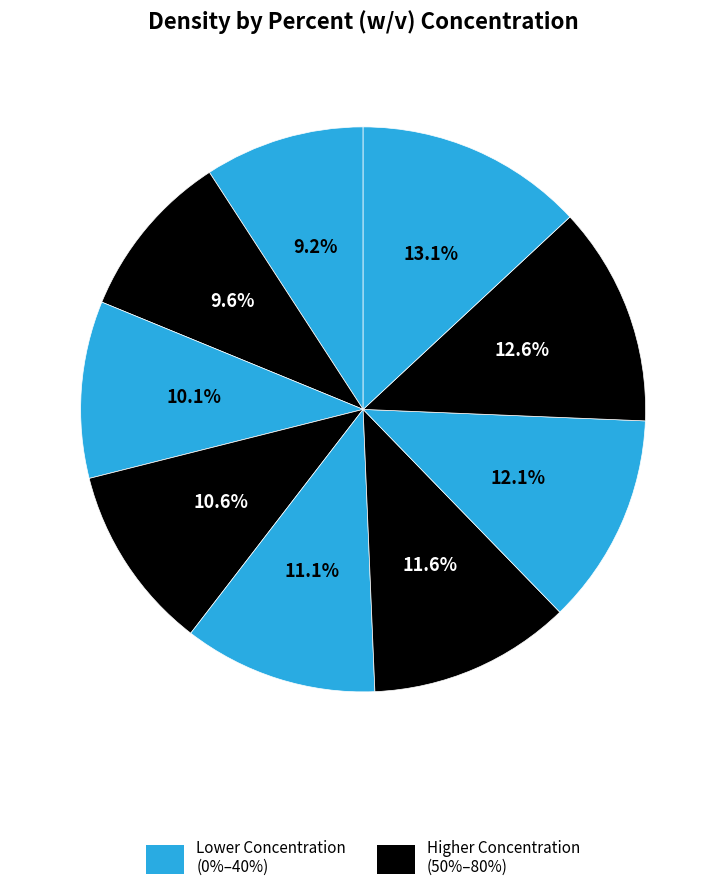

How many segments does this pie chart have?

9